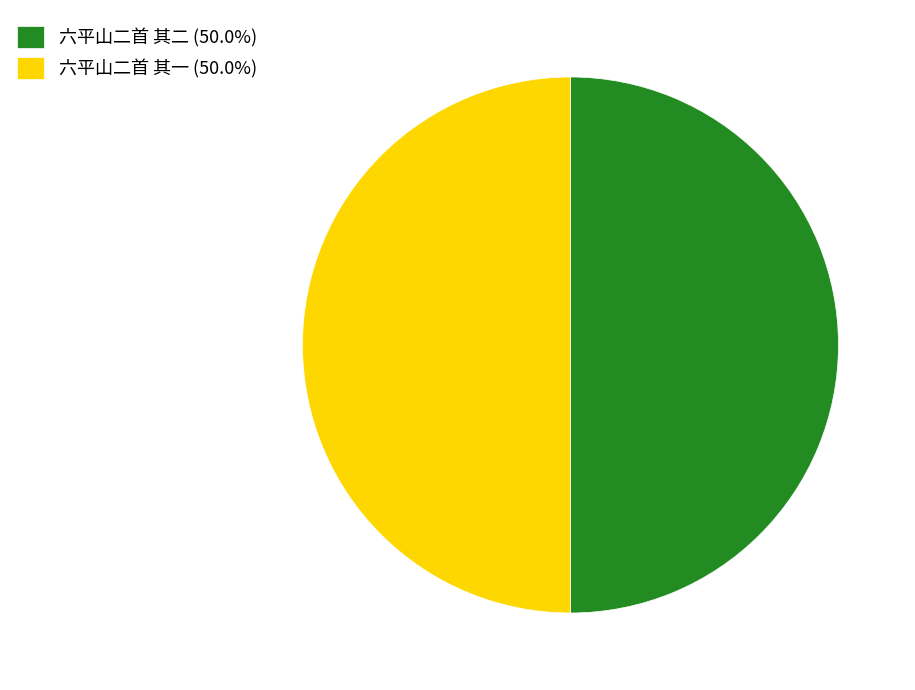

What is the ratio of the value at 六平山二首 其一 to the value at 六平山二首 其二?

1.0